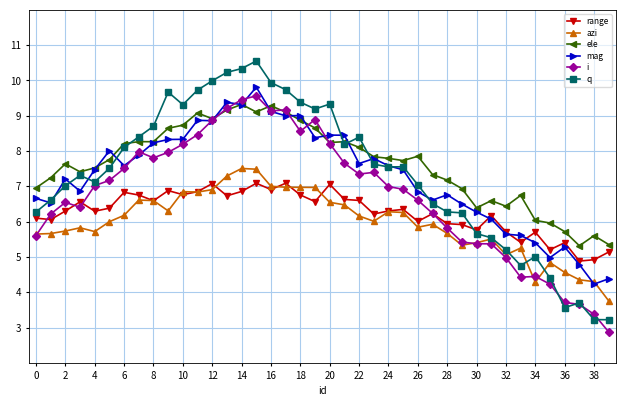

What is the smallest value displayed?

2.9